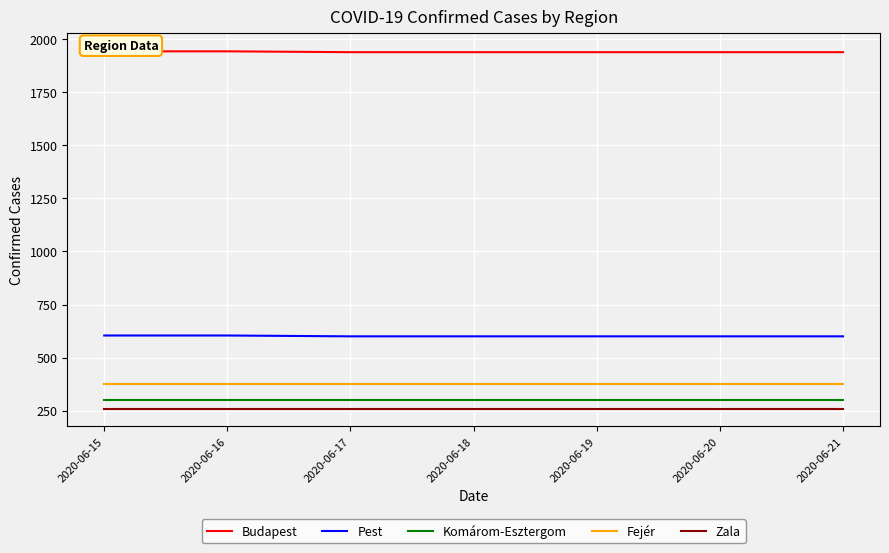

What is the greatest value displayed?

1943